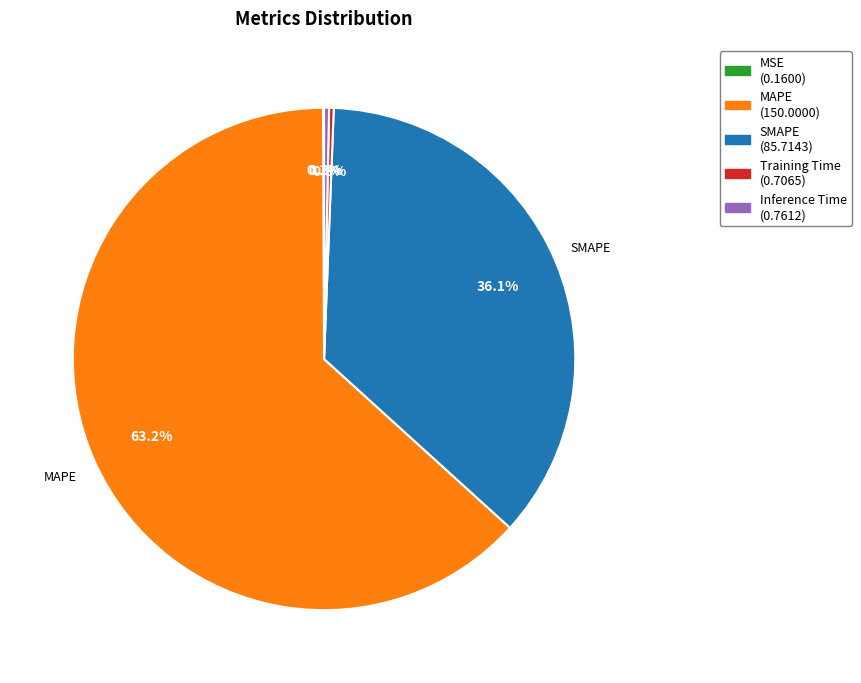

Does any single category account for the majority?

Yes